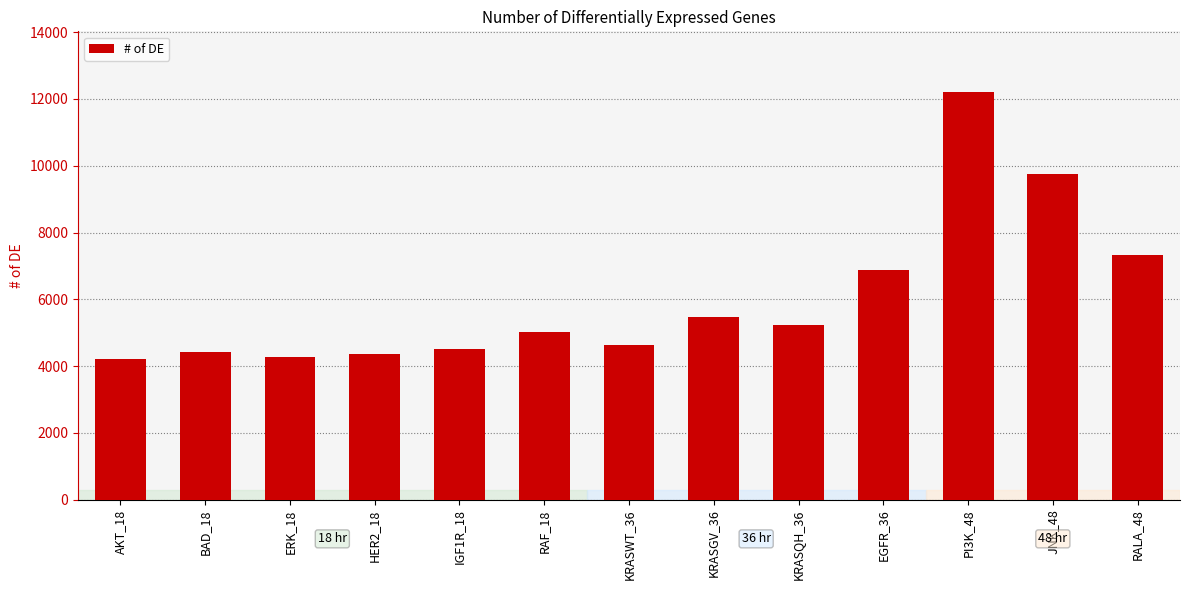

What is the difference between the maximum and minimum values?

7978